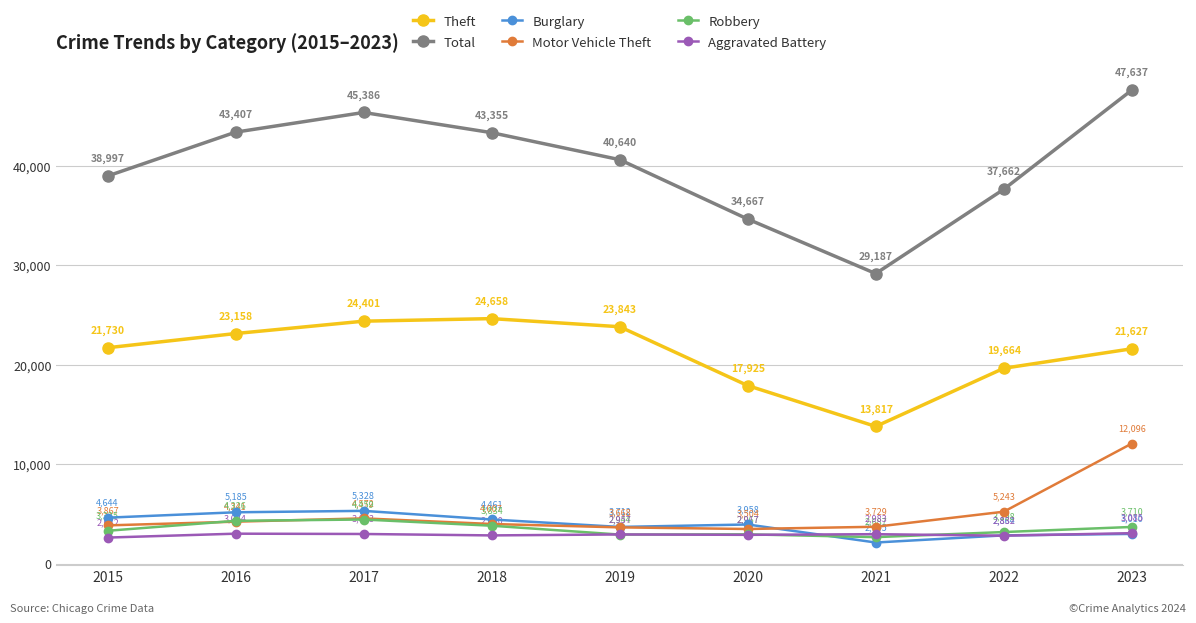

Does the chart display data point markers on the line(s)?

Yes